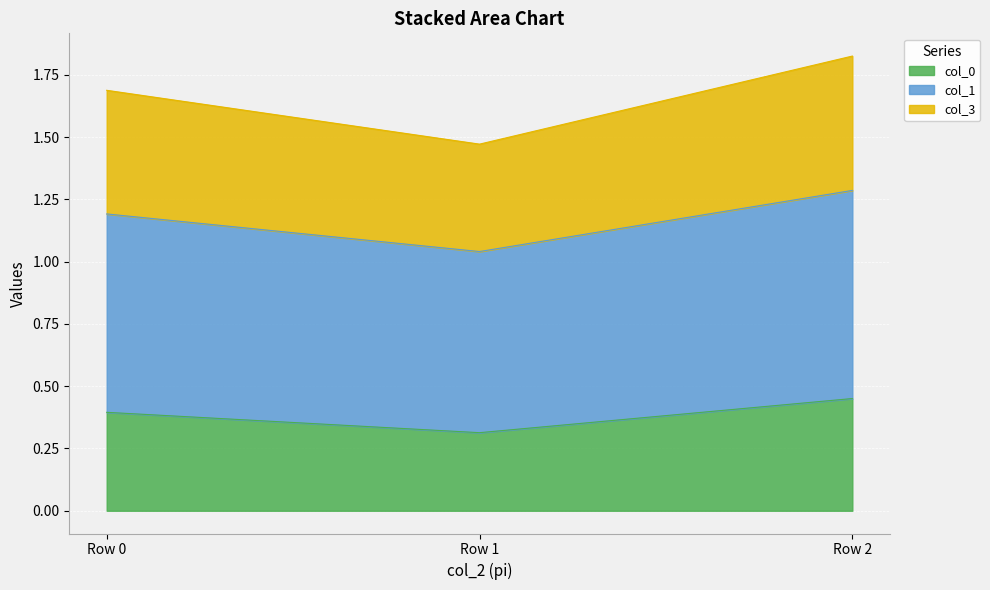

What is the lowest value of the col_0 series?

0.3